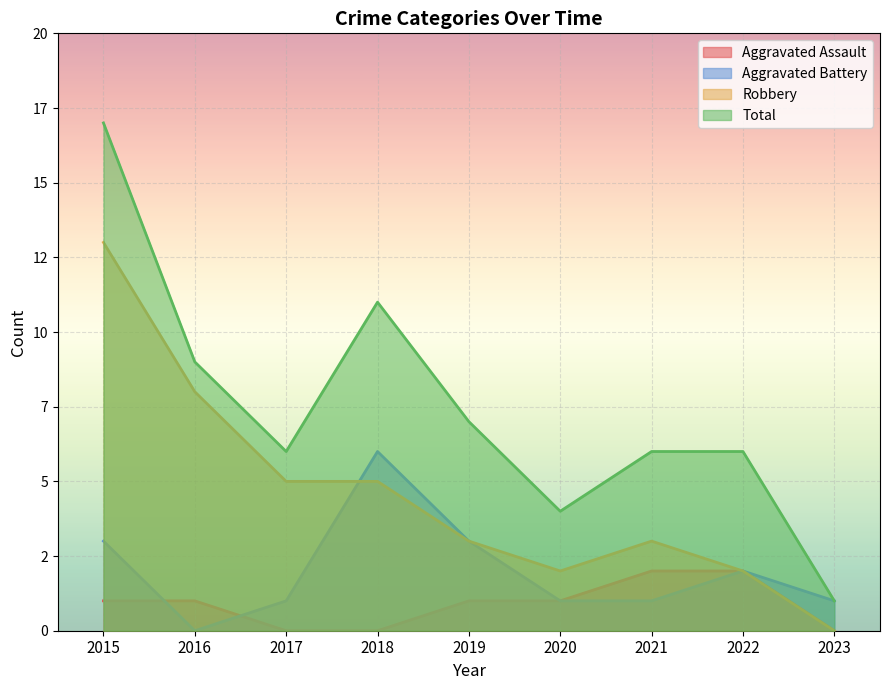

Which series has the largest range (max minus min)?

Total